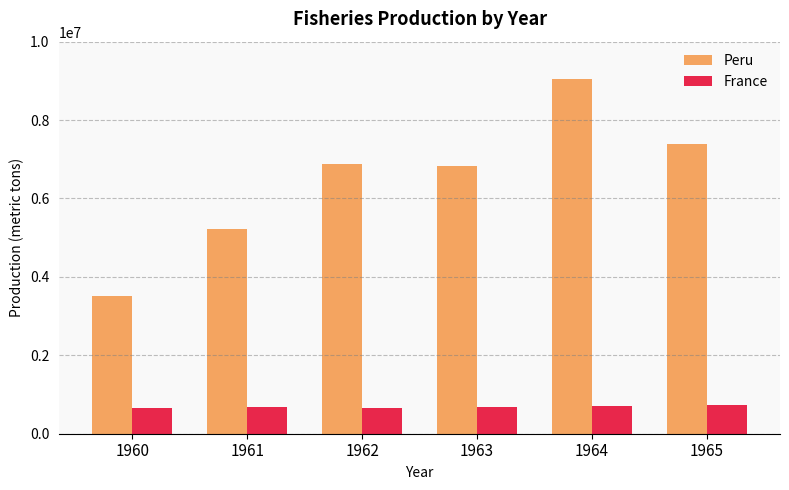

What is the value of the Peru bar at the 6th from the left?

7385400